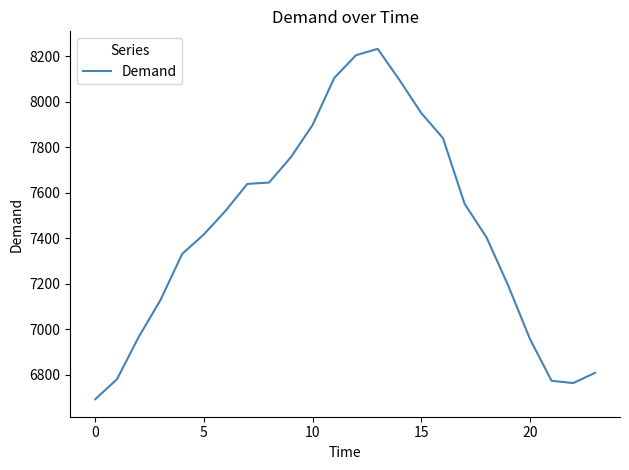

Is this an area chart (filled region under the line)?

No